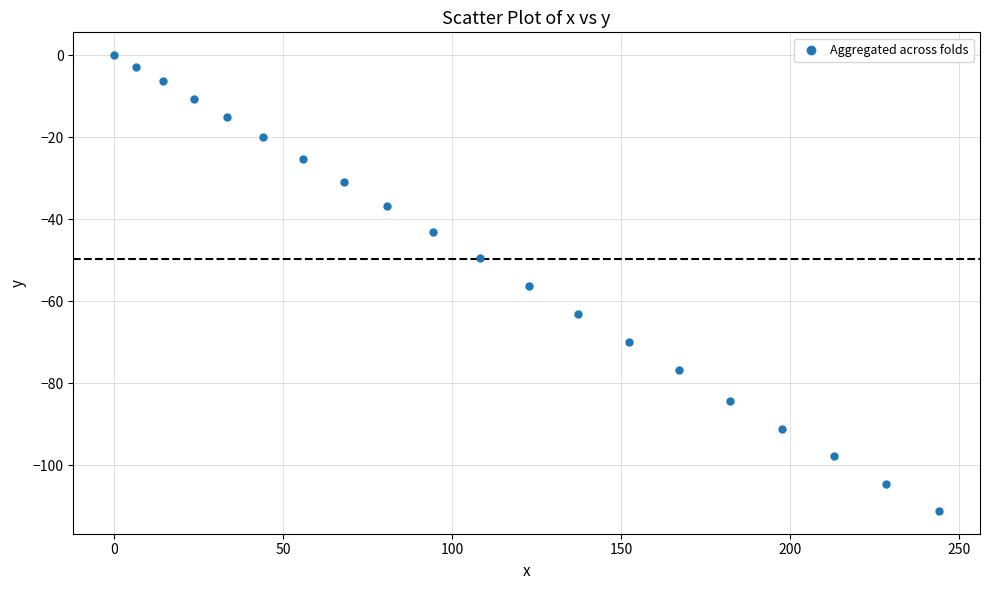

What is the range of Y values (max minus min)?

111.2